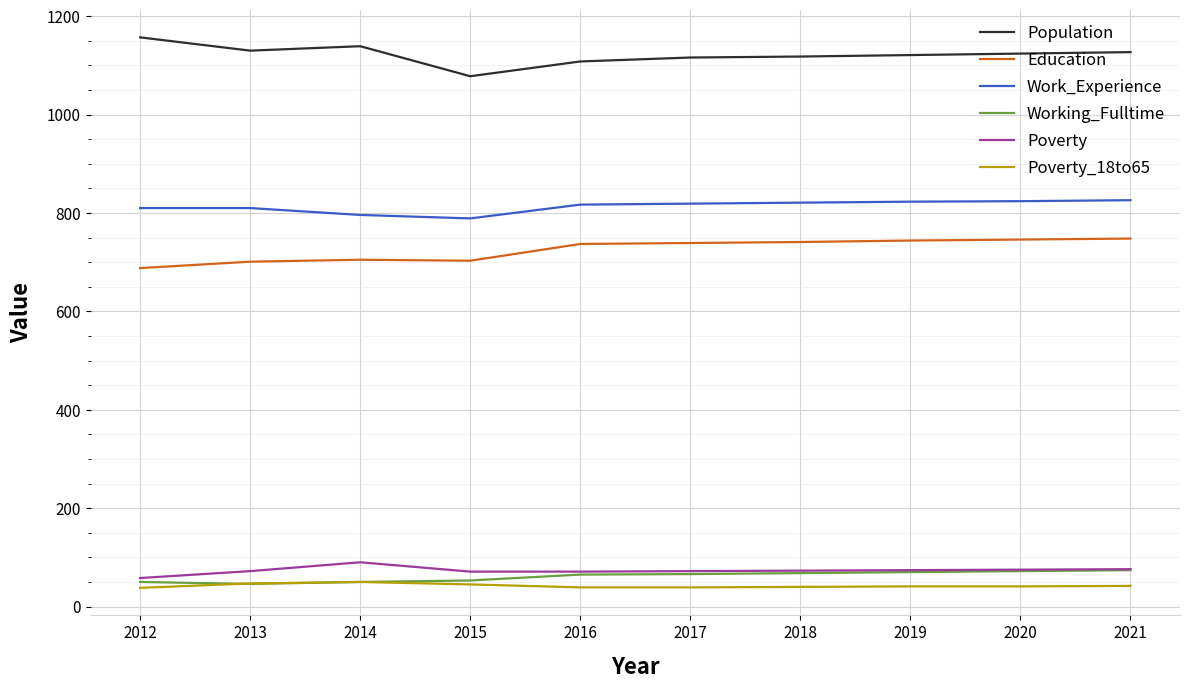

What is the total value across all series at 2012?

2801